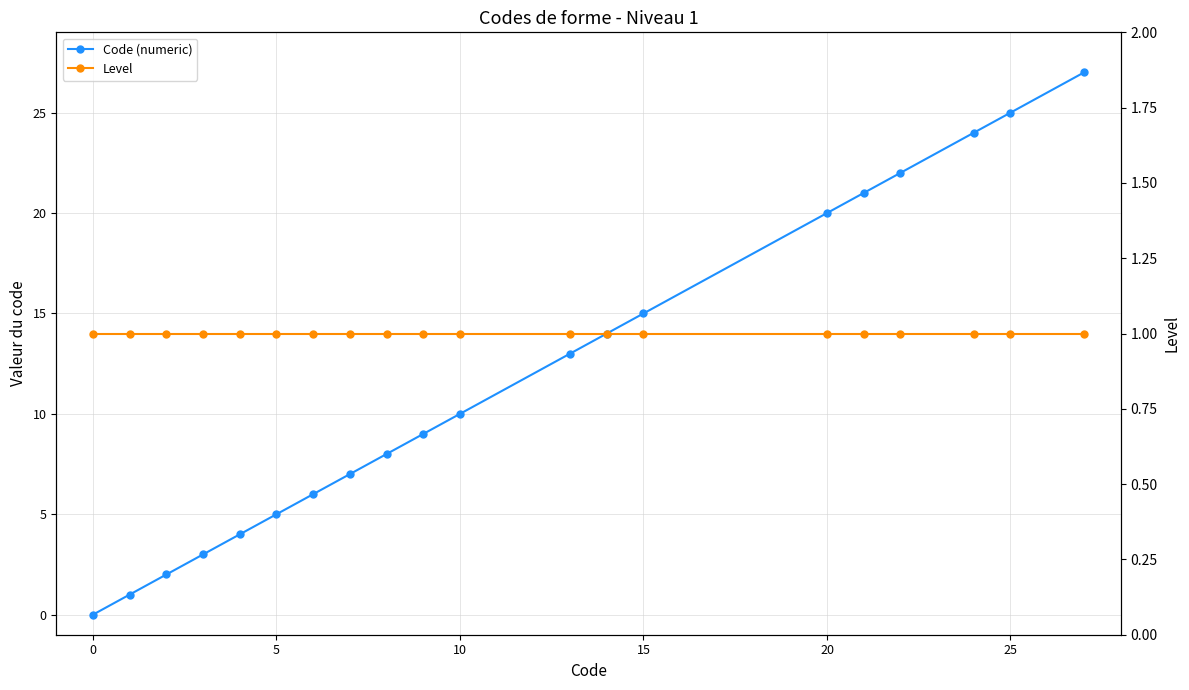

Reading left to right, transcribe all the data shown in this chart.

Code (numeric): 0	1	2	3	4	5	6	7	8	9	10	13	14	15	20	21	22	24	25	27
Level: 1	1	1	1	1	1	1	1	1	1	1	1	1	1	1	1	1	1	1	1